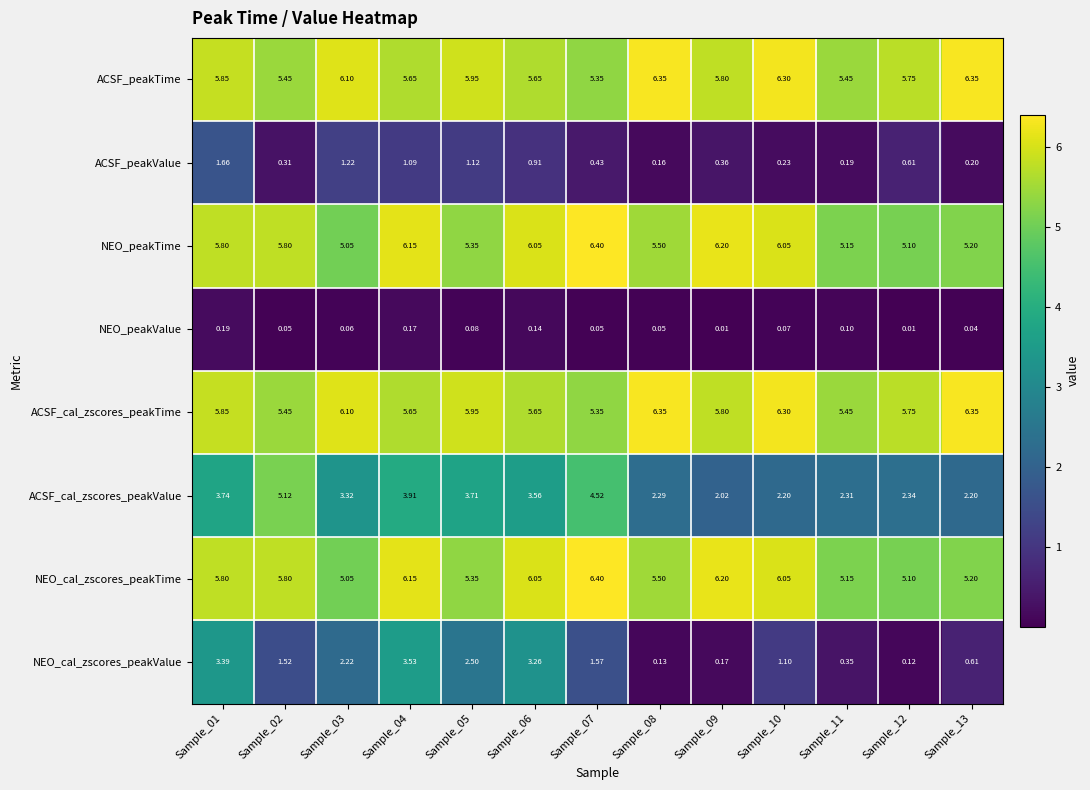

Is the value of ACSF_cal_zscores_peakValue at Sample_08 greater than the value of ACSF_cal_zscores_peakTime at Sample_11?

No